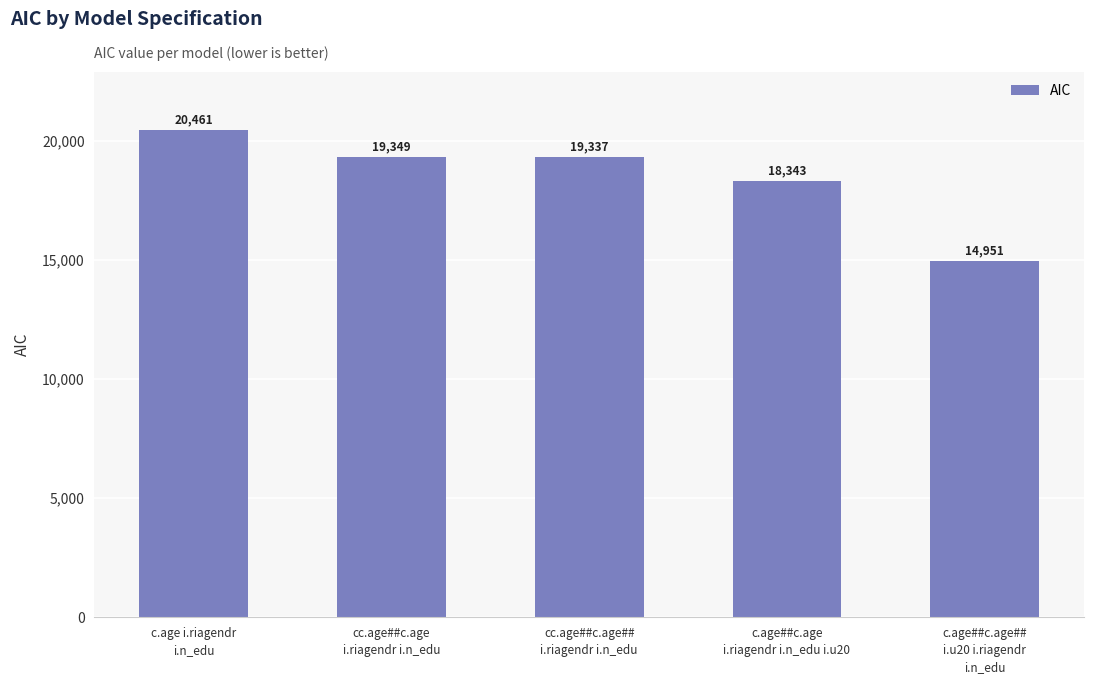

What is the difference between the values at c.age##c.age
i.riagendr i.n_edu i.u20 and c.age i.riagendr
i.n_edu?

2118.2